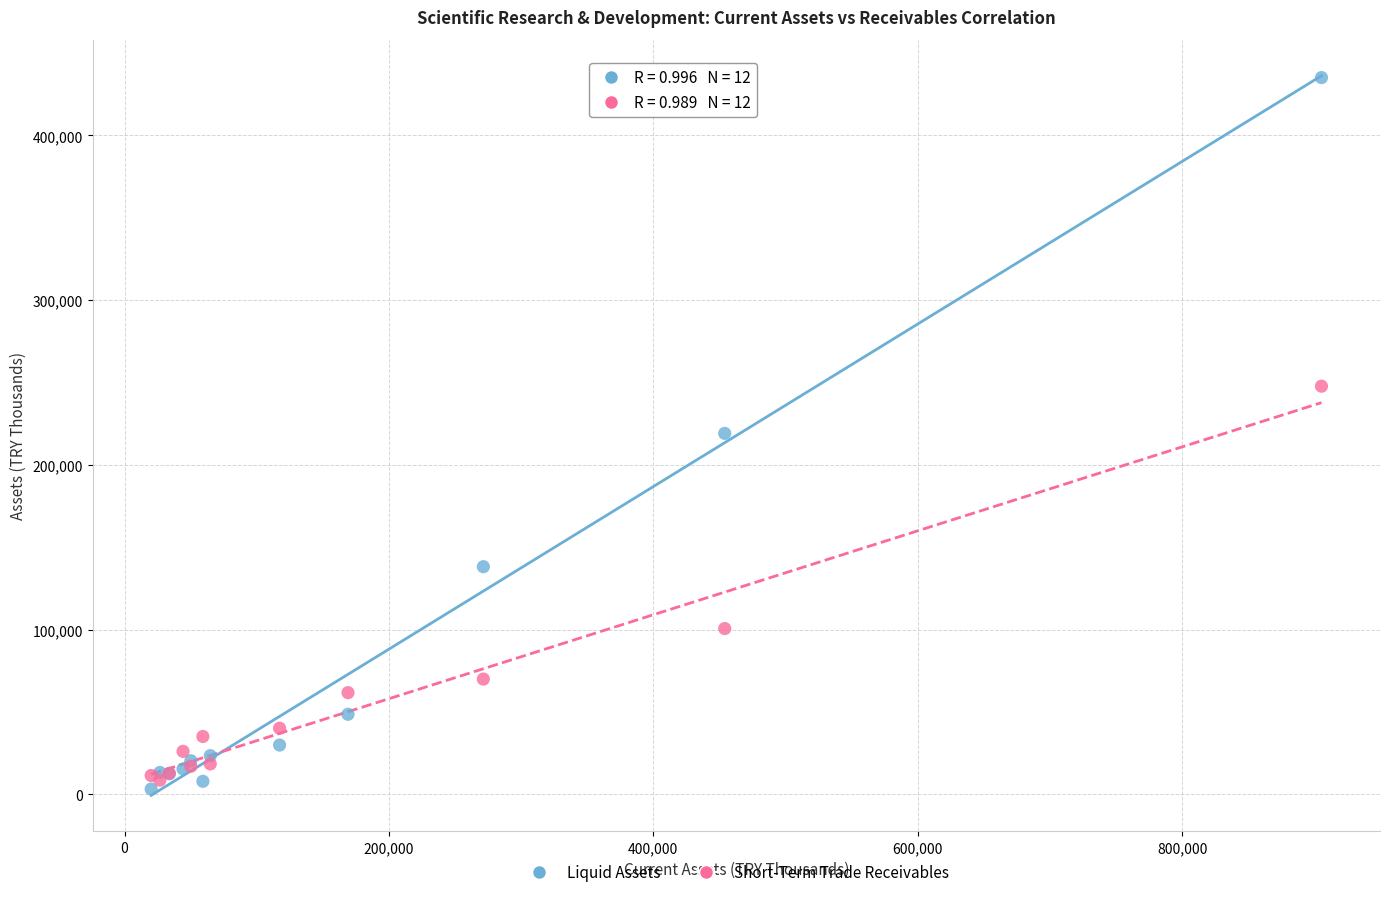

In the Short-Term Trade Receivables series, what Y value is closest to 128241?

100688.2